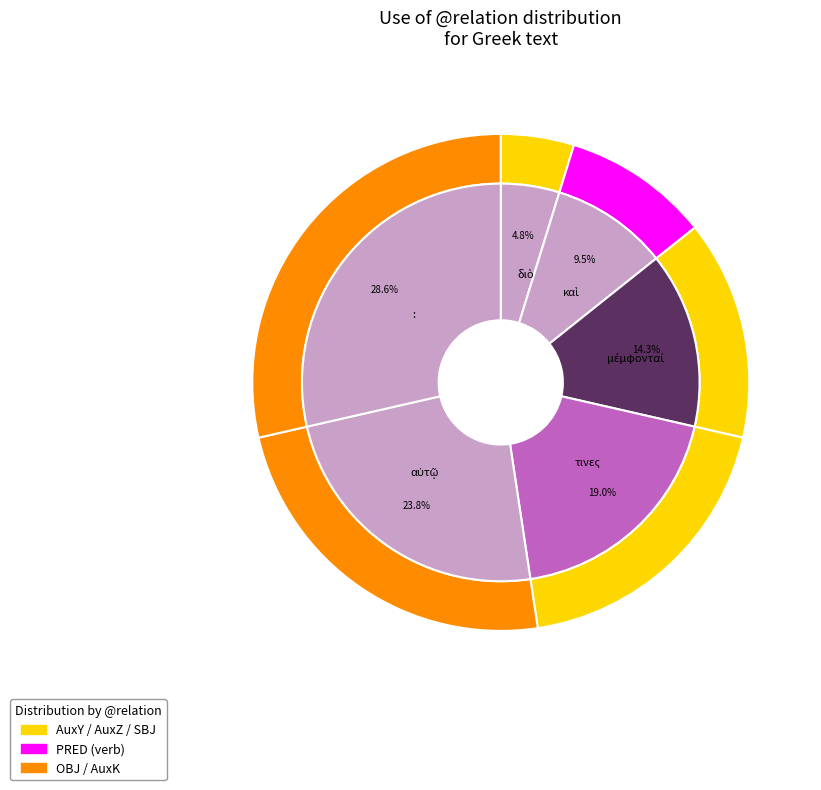

Does τινες represent more than half of the total?

No